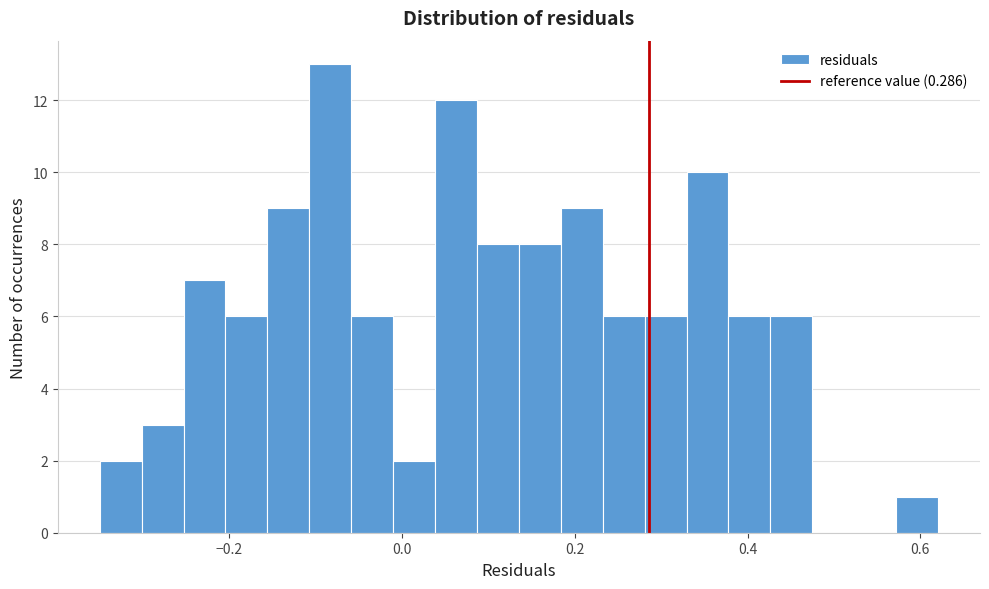

Around what value on the x-axis is the tallest bar? Give the approximate position of its centre, as read against the axis.

-0.08